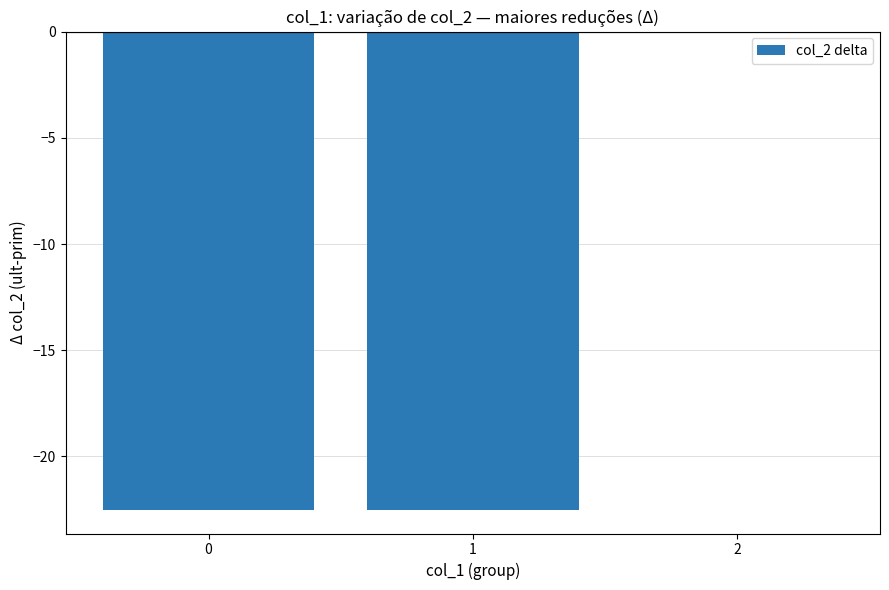

Count the number of data series in this chart.

1